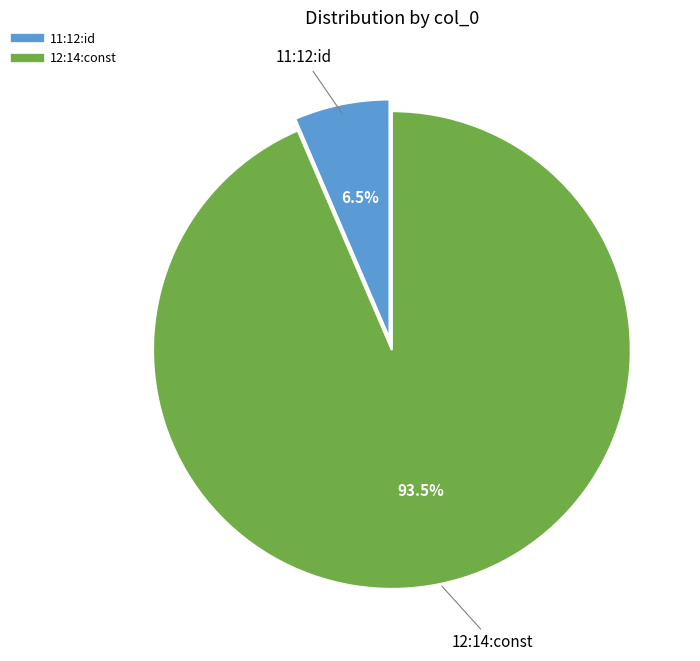

To the nearest percent, what is the difference between the 12:14:const and 11:12:id slice percentages?

87%